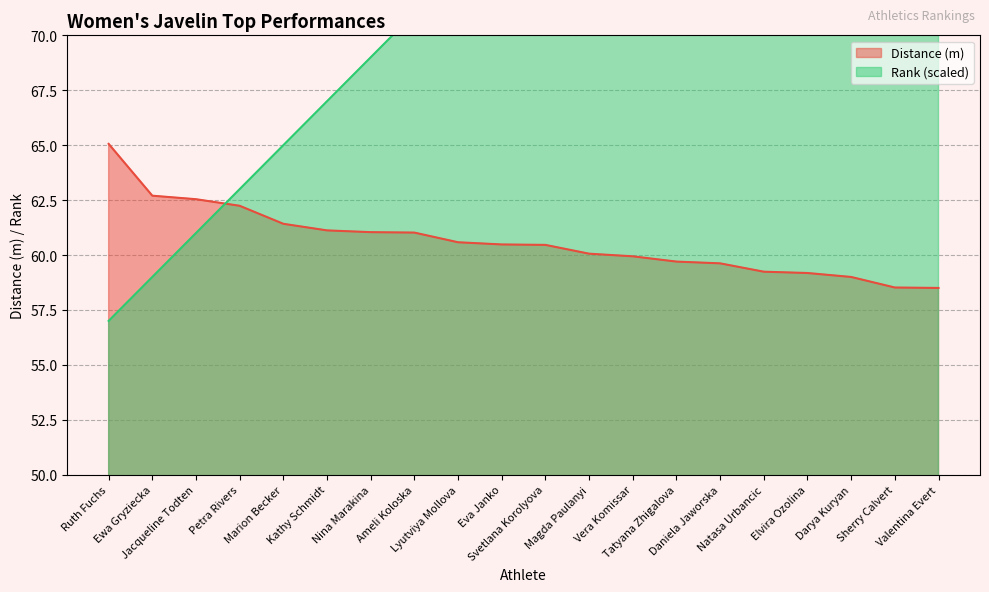

At Vera Komissar, list the series in order from largest to smallest.

Rank, Distance (m)